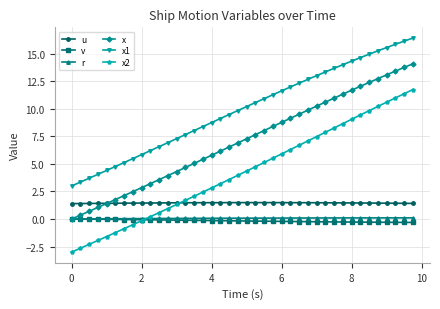

What is the value of the v point at the 28th from the left?

-0.2